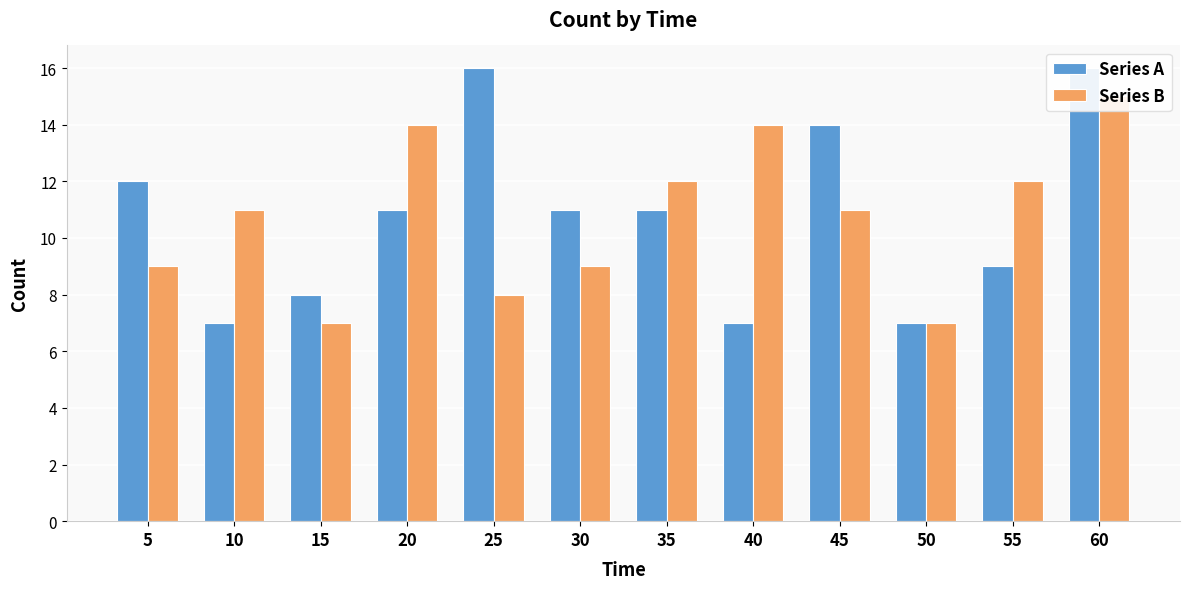

What is the maximum value for Series A?

16